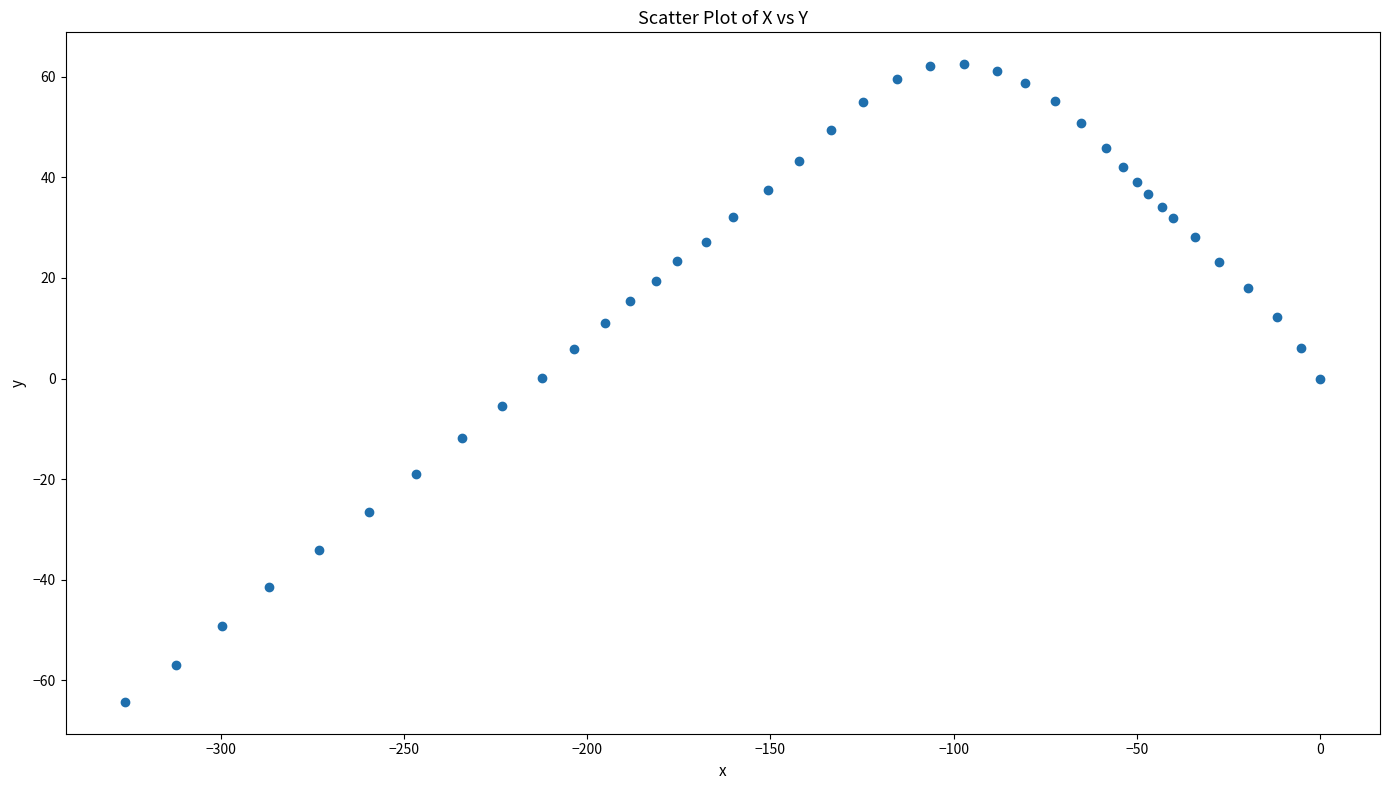

What is the range of X values (max minus min)?

326.0